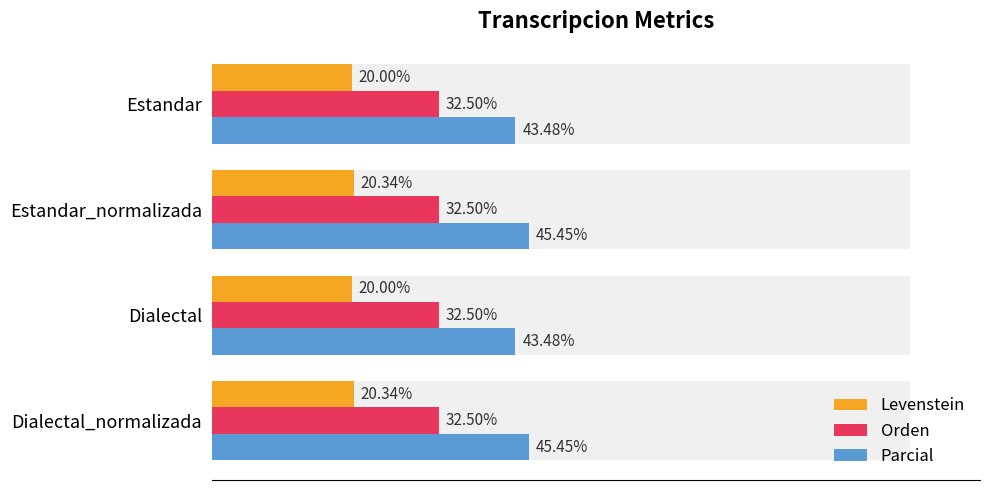

Does the chart contain stacked bars?

No